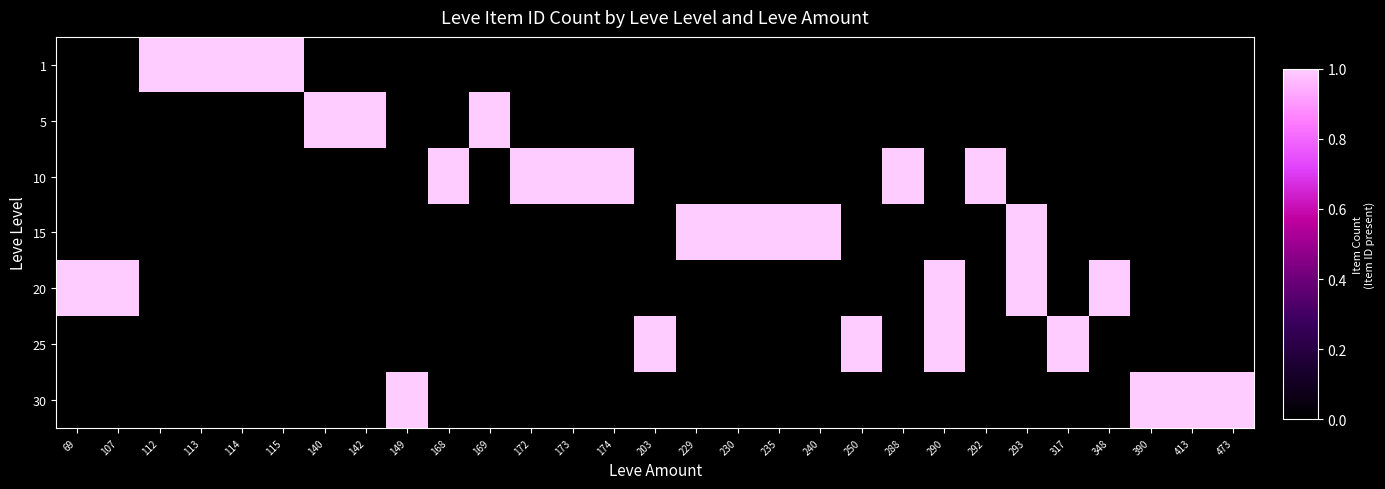

Reading left to right, extract all data points from this chart.

1: 69=0	107=0	112=1	113=1	114=1	115=1	140=0	142=0	149=0	168=0	169=0	172=0	173=0	174=0	203=0	229=0	230=0	235=0	240=0	250=0	288=0	290=0	292=0	293=0	317=0	348=0	390=0	413=0	473=0
5: 69=0	107=0	112=0	113=0	114=0	115=0	140=1	142=1	149=0	168=0	169=1	172=0	173=0	174=0	203=0	229=0	230=0	235=0	240=0	250=0	288=0	290=0	292=0	293=0	317=0	348=0	390=0	413=0	473=0
10: 69=0	107=0	112=0	113=0	114=0	115=0	140=0	142=0	149=0	168=1	169=0	172=1	173=1	174=1	203=0	229=0	230=0	235=0	240=0	250=0	288=1	290=0	292=1	293=0	317=0	348=0	390=0	413=0	473=0
15: 69=0	107=0	112=0	113=0	114=0	115=0	140=0	142=0	149=0	168=0	169=0	172=0	173=0	174=0	203=0	229=1	230=1	235=1	240=1	250=0	288=0	290=0	292=0	293=1	317=0	348=0	390=0	413=0	473=0
20: 69=1	107=1	112=0	113=0	114=0	115=0	140=0	142=0	149=0	168=0	169=0	172=0	173=0	174=0	203=0	229=0	230=0	235=0	240=0	250=0	288=0	290=1	292=0	293=1	317=0	348=1	390=0	413=0	473=0
25: 69=0	107=0	112=0	113=0	114=0	115=0	140=0	142=0	149=0	168=0	169=0	172=0	173=0	174=0	203=1	229=0	230=0	235=0	240=0	250=1	288=0	290=1	292=0	293=0	317=1	348=0	390=0	413=0	473=0
30: 69=0	107=0	112=0	113=0	114=0	115=0	140=0	142=0	149=1	168=0	169=0	172=0	173=0	174=0	203=0	229=0	230=0	235=0	240=0	250=0	288=0	290=0	292=0	293=0	317=0	348=0	390=1	413=1	473=1